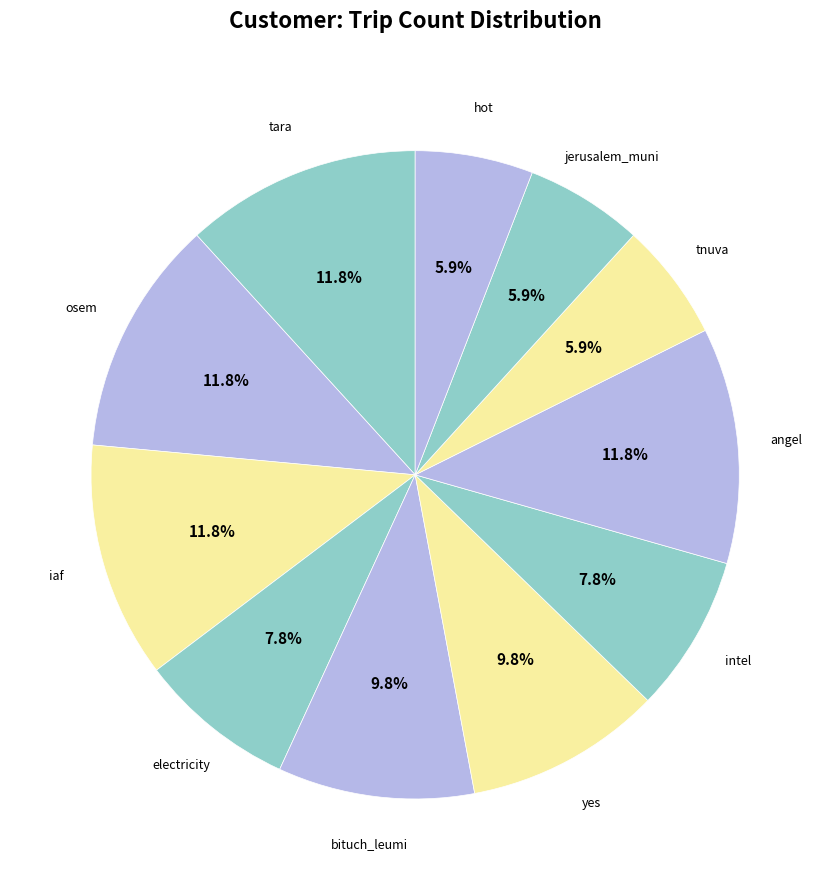

Does any single category account for the majority?

No